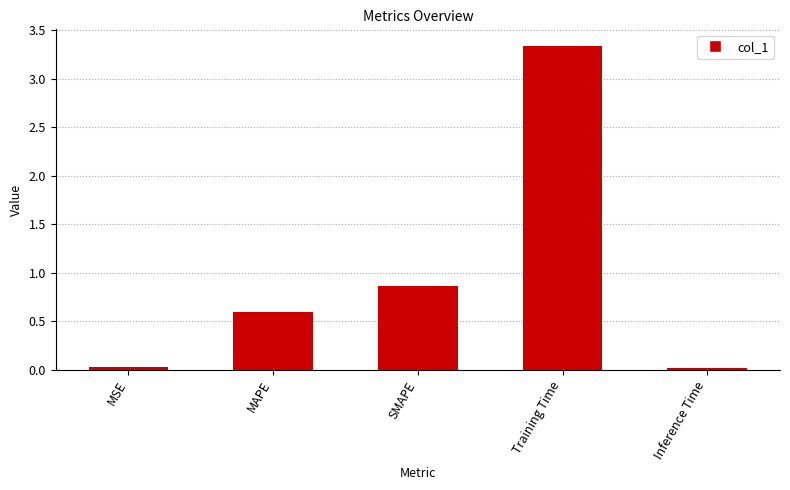

Which has a higher value, MAPE or Training Time?

Training Time